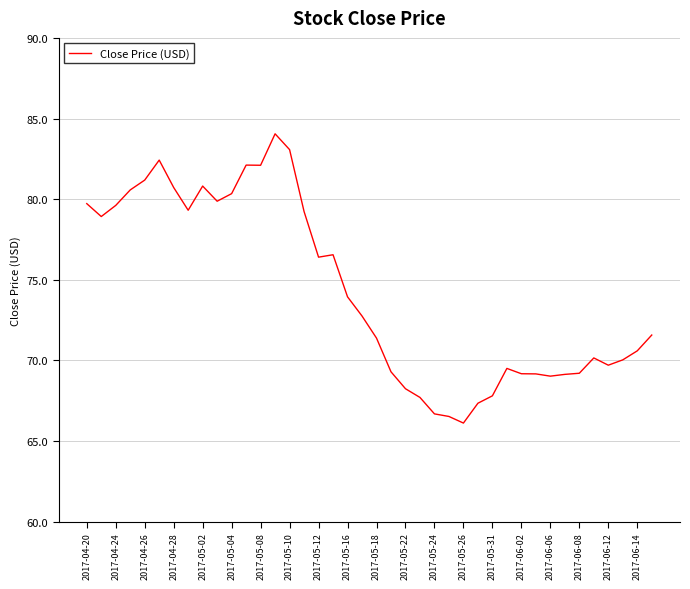

What is the difference between the maximum and minimum values?

17.9